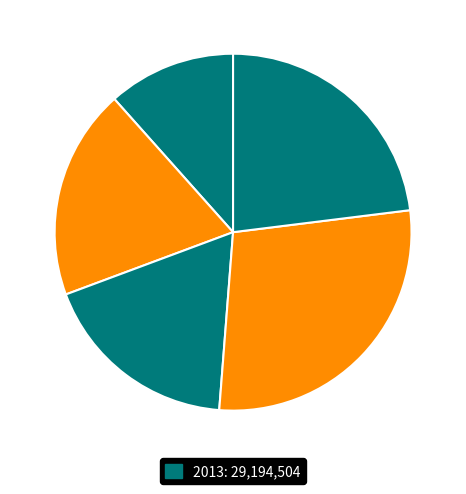

To the nearest percent, what is the difference between the largest and smallest slice percentages?

17%